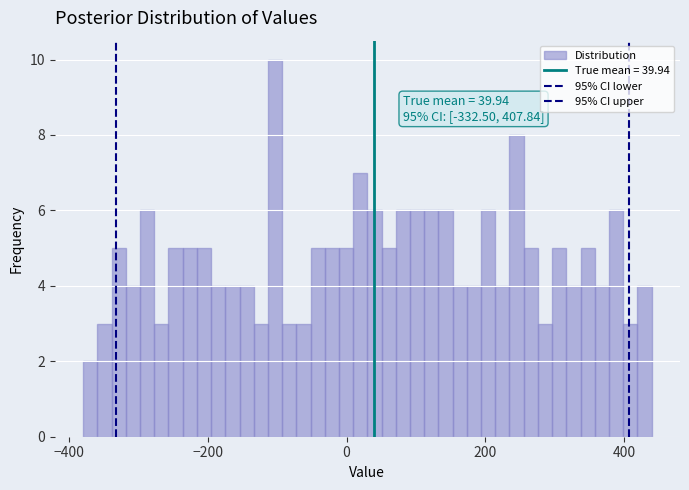

Around what value on the x-axis is the tallest bar? Give the approximate position of its centre, as read against the axis.

-100